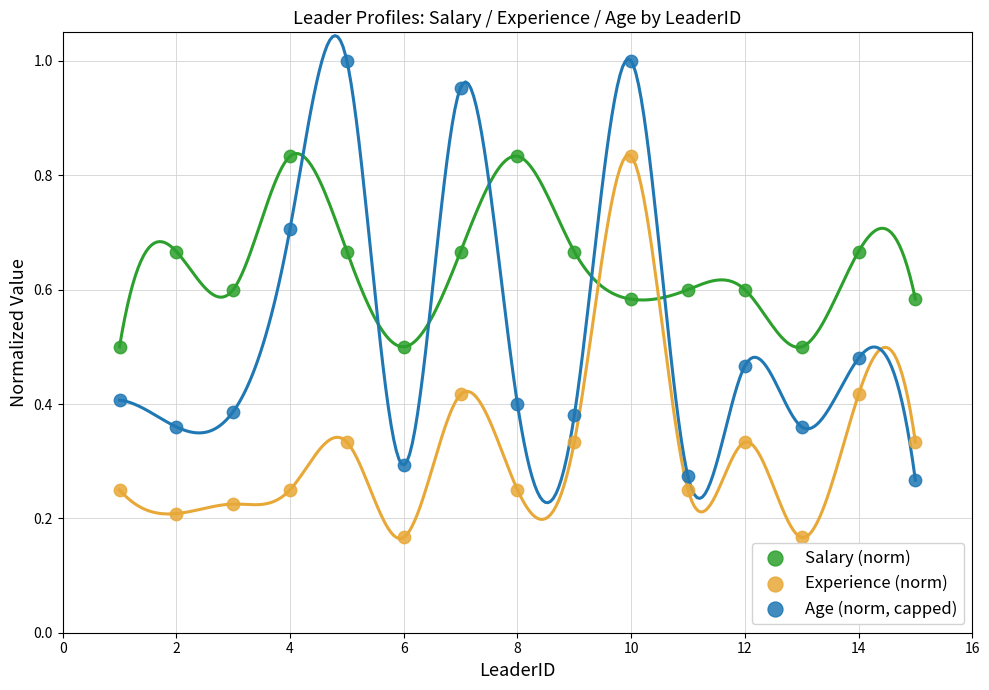

Which series has the widest spread of Y values?

Age (norm, capped)